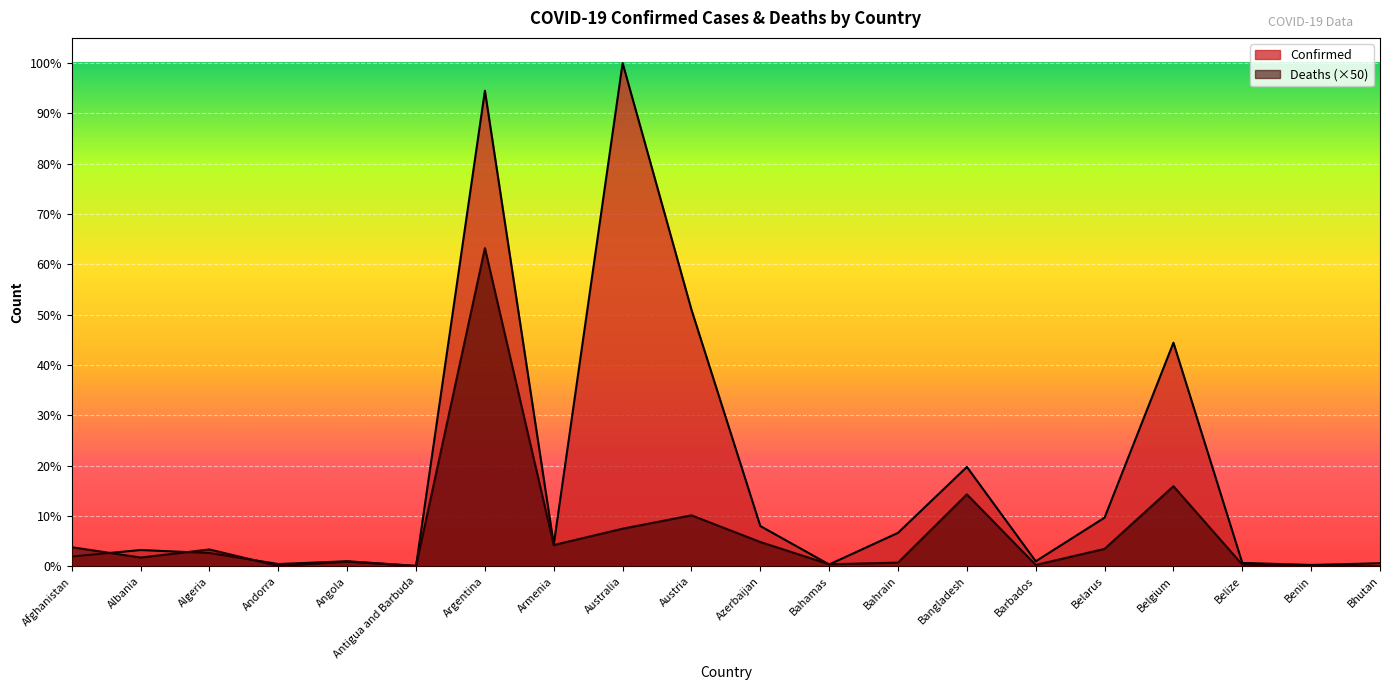

What is the approximate value of Confirmed at Azerbaijan?

822104